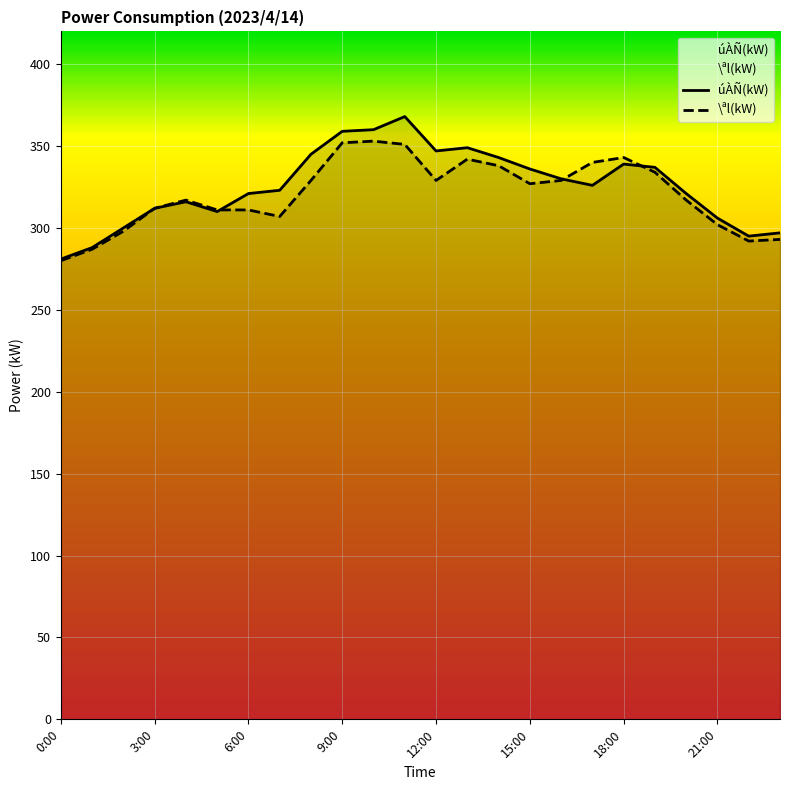

Which series has the largest total across all categories?

úÀÑ(kW)